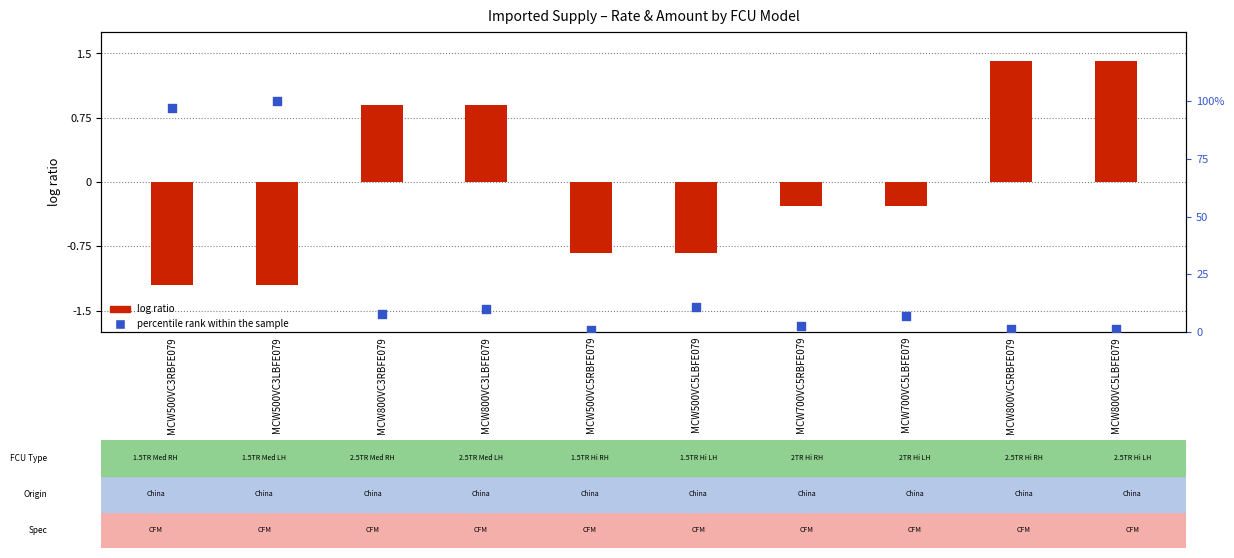

At which category is the sum across all series the highest?

MCW800VC5RBFE079